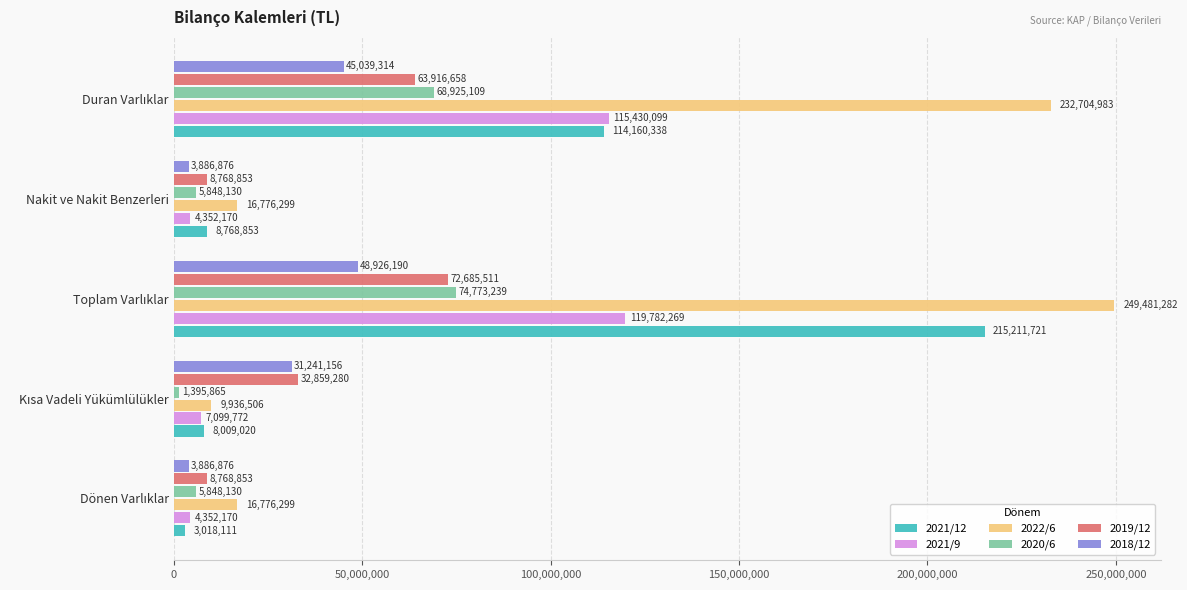

What are all the series names shown in the legend?

2021/12, 2021/9, 2022/6, 2020/6, 2019/12, 2018/12